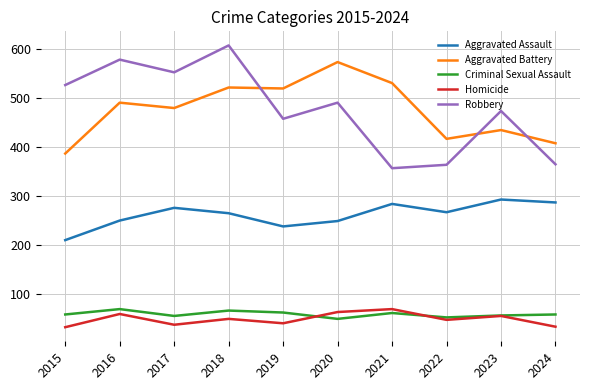

What value does the Criminal Sexual Assault series have at 2023?

56